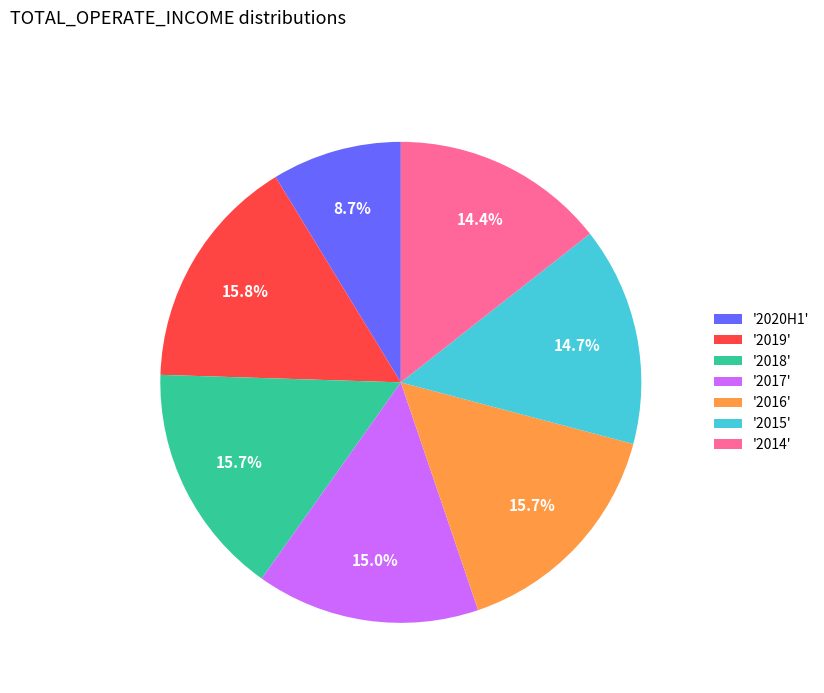

Approximately how many times larger is the value at '2014' compared to '2018'?

0.9